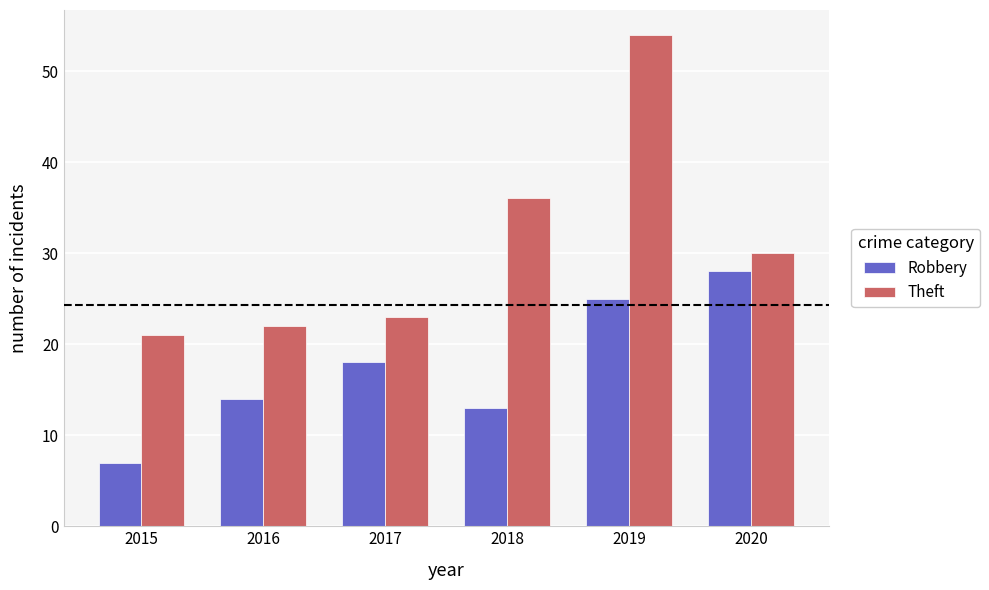

What value does the Robbery series have at 2015?

7